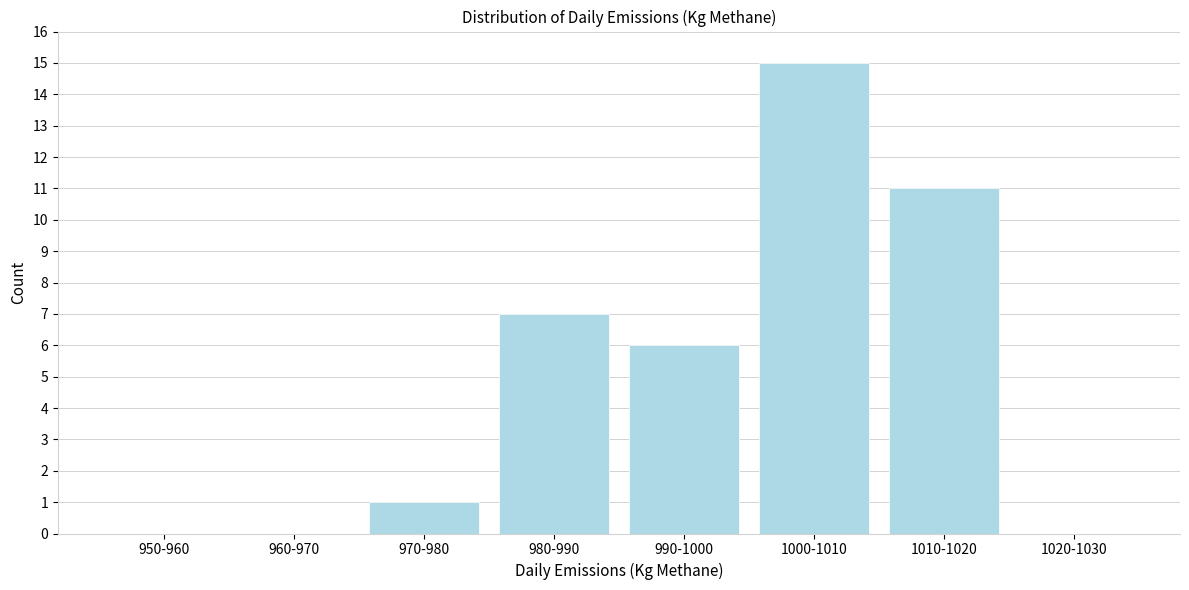

Reading left to right, what are all the values shown in this chart?

950-960=0	960-970=0	970-980=1	980-990=7	990-1000=6	1000-1010=15	1010-1020=11	1020-1030=0